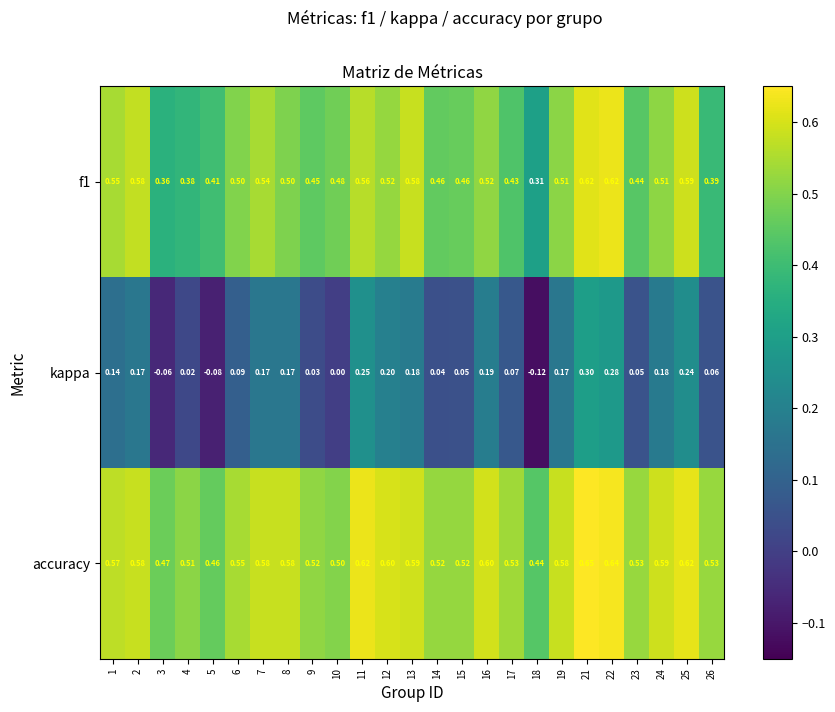

Rank the series at 17 from lowest to highest value.

kappa, f1, accuracy